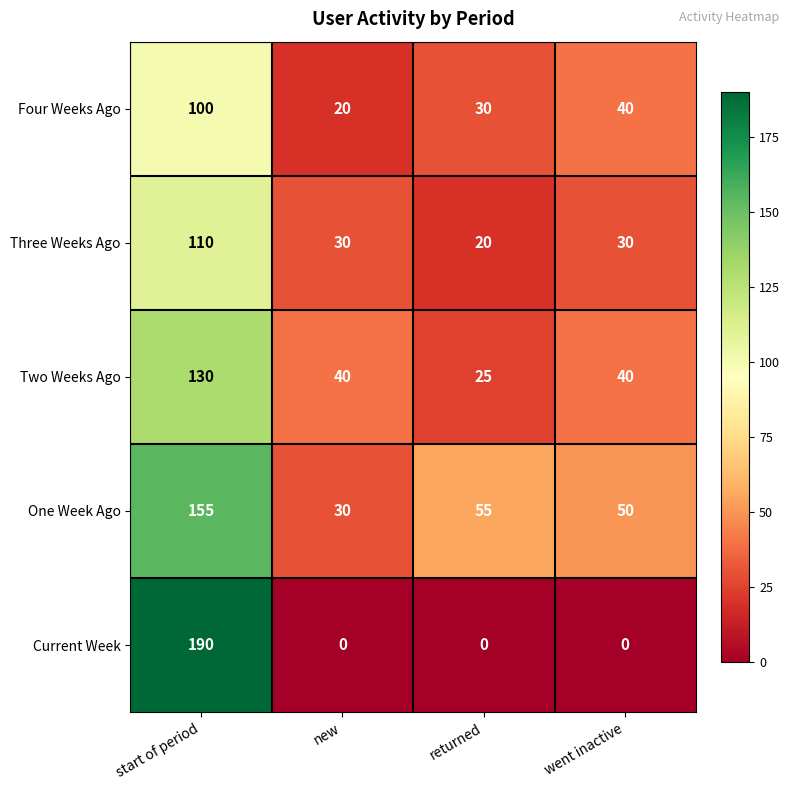

True or false: Four Weeks Ago has a value of 20 at new.

True